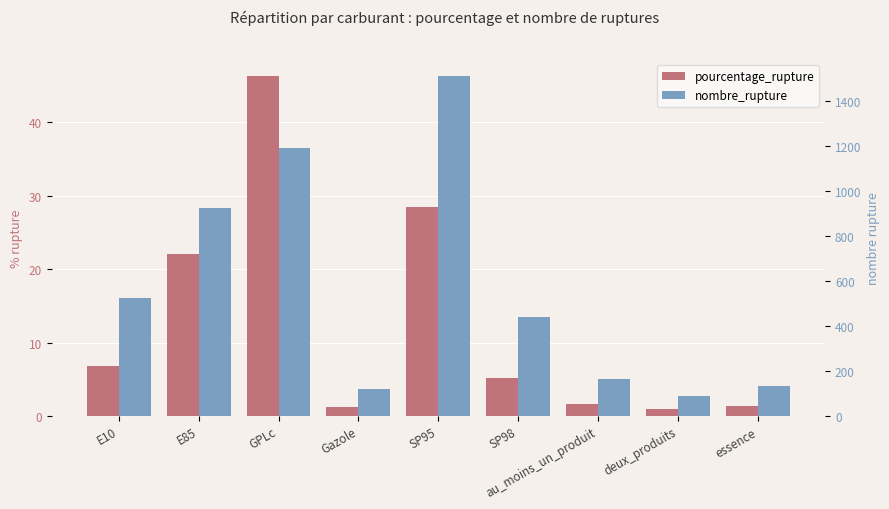

Reading right to left, extract all data points from this chart.

pourcentage_rupture: 1.4	0.9	1.7	5.2	28.5	1.2	46.2	22.1	6.8
nombre_rupture: 133.0	89.0	163.0	441.0	1511.0	119.0	1191.0	924.0	526.0